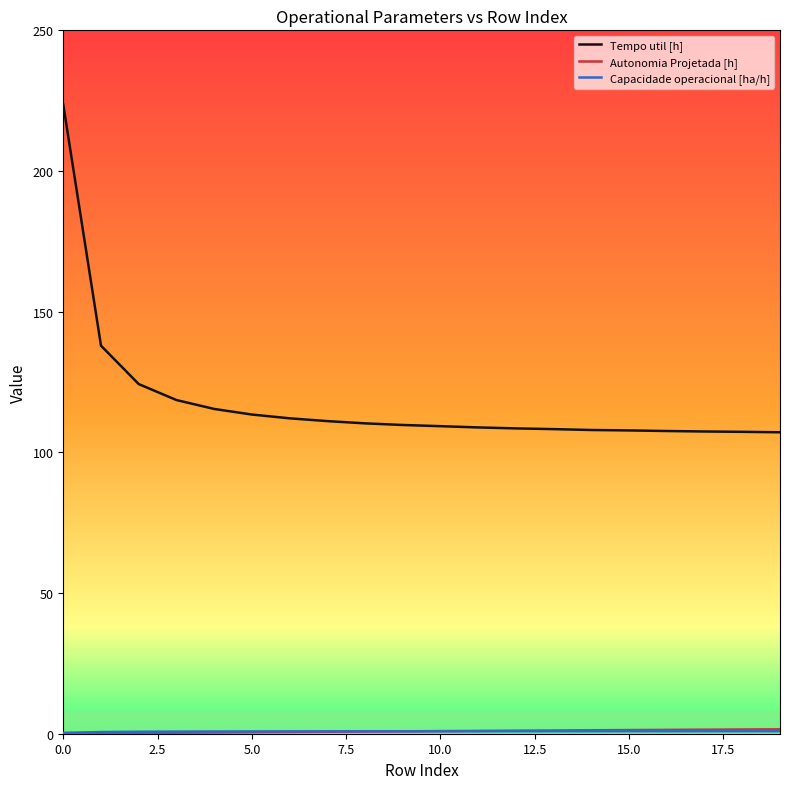

What is the maximum value for Tempo util [h]?

223.6